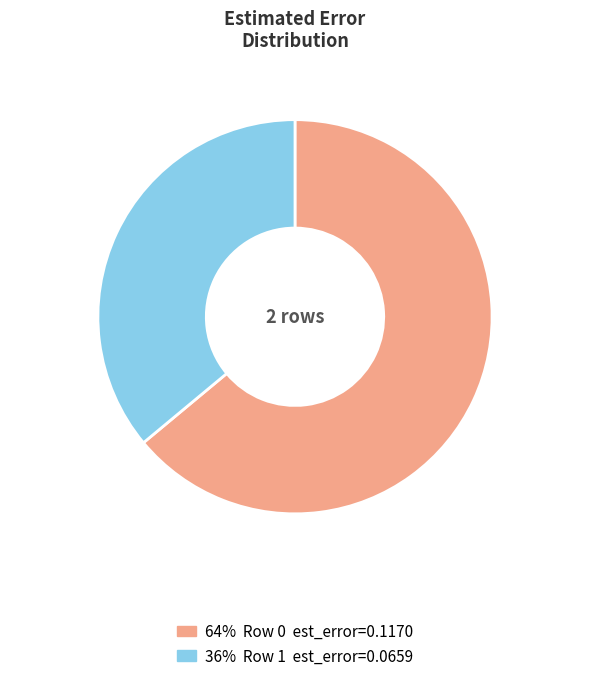

Is there a majority slice in this chart?

Yes